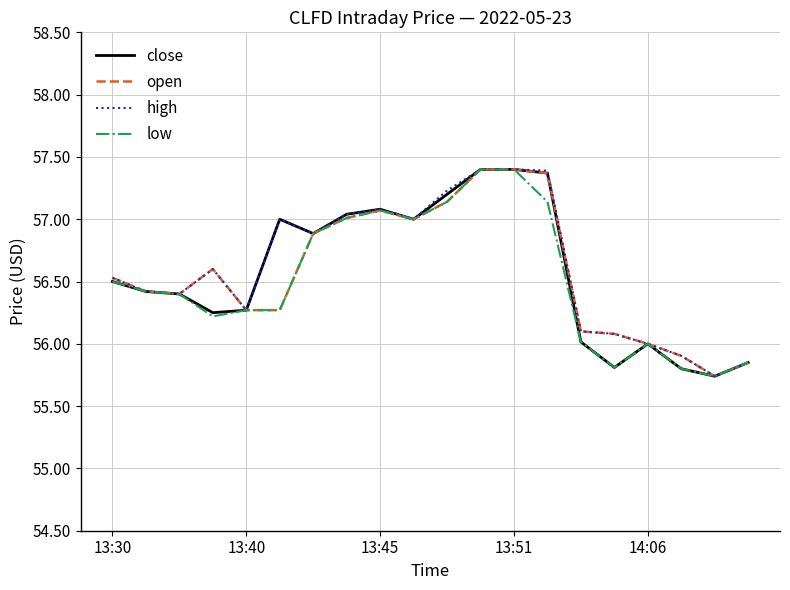

What is the maximum value for close?

57.4